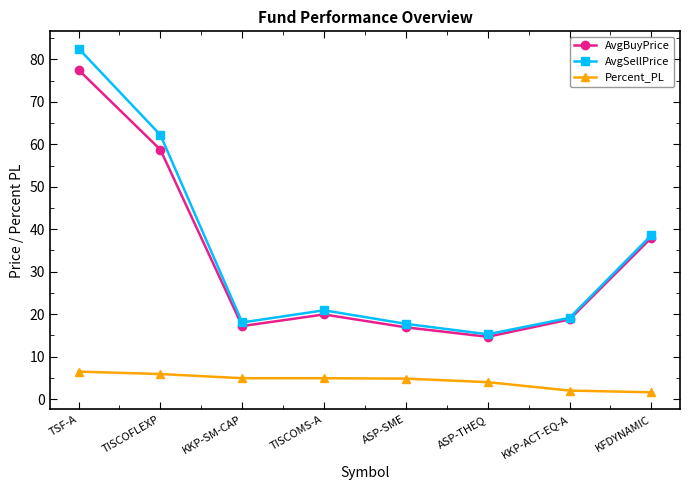

What are all the series names shown in the legend?

AvgBuyPrice, AvgSellPrice, Percent_PL